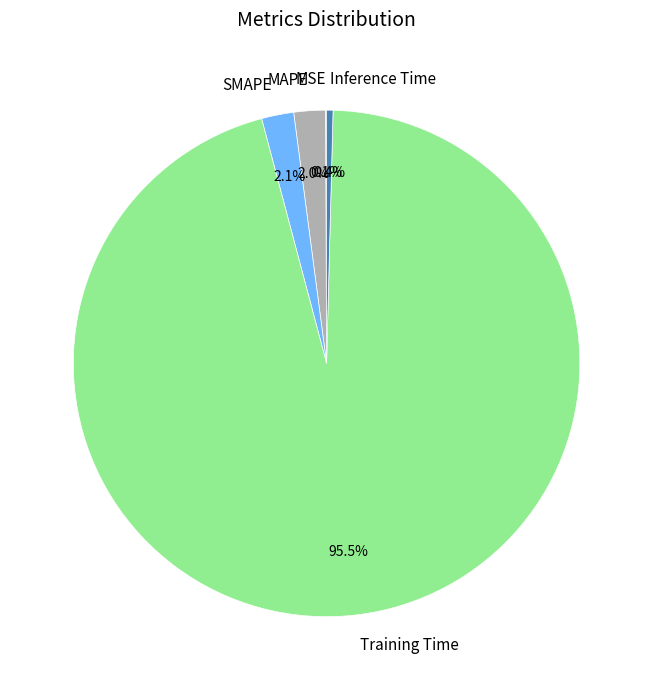

Between MAPE and Training Time, which is larger?

Training Time